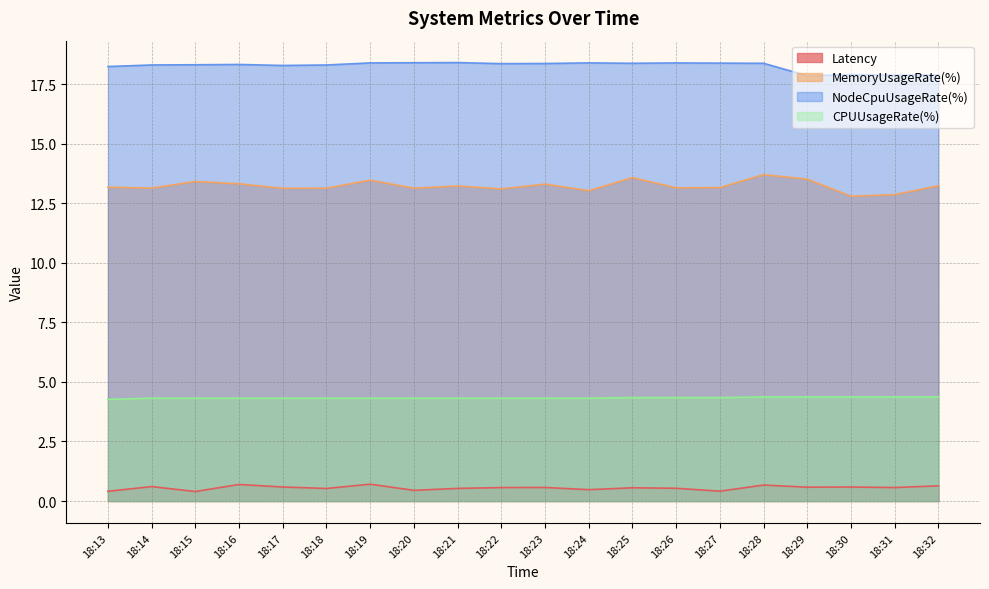

Reading right to left, list all the values displayed in this chart.

Latency: 0.6	0.6	0.6	0.6	0.7	0.4	0.5	0.6	0.5	0.6	0.6	0.5	0.4	0.7	0.5	0.6	0.7	0.4	0.6	0.4
MemoryUsageRate(%): 13.2	12.9	12.8	13.5	13.7	13.2	13.2	13.6	13.0	13.3	13.1	13.2	13.1	13.5	13.1	13.1	13.3	13.4	13.1	13.2
NodeCpuUsageRate(%): 17.9	17.9	17.9	17.9	18.4	18.4	18.4	18.4	18.4	18.4	18.4	18.4	18.4	18.4	18.3	18.3	18.3	18.3	18.3	18.2
CPUUsageRate(%): 4.4	4.4	4.4	4.4	4.4	4.3	4.3	4.3	4.3	4.3	4.3	4.3	4.3	4.3	4.3	4.3	4.3	4.3	4.3	4.3